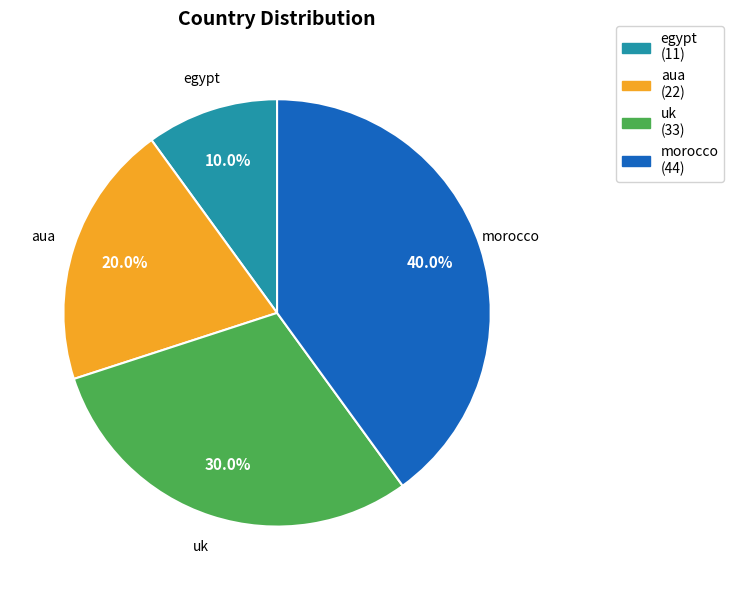

How much of the chart is everything except morocco?

60.0%